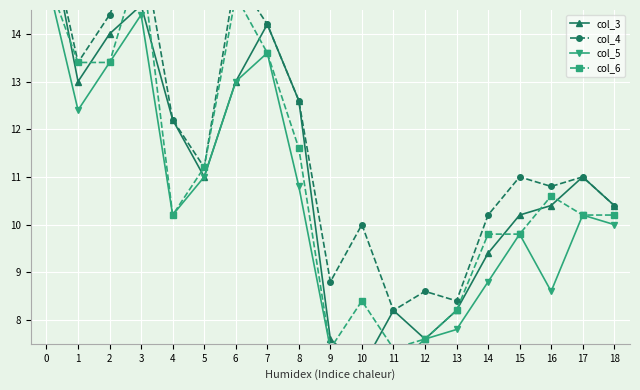

What is the sum of all col_5 values?

196.6